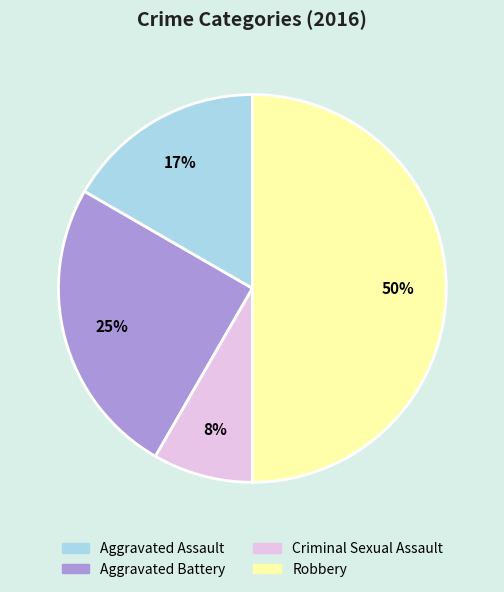

Which category has the biggest portion of the pie?

Robbery